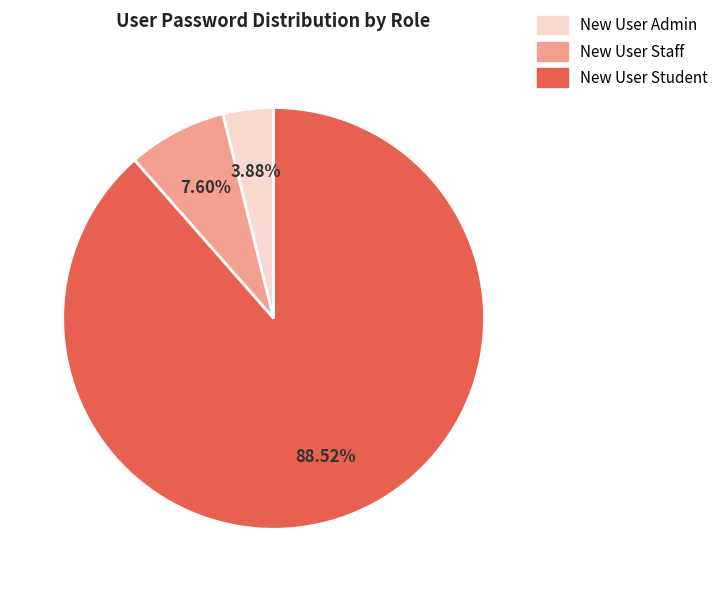

Do New User Admin and New User Student together represent more than half of the pie?

Yes